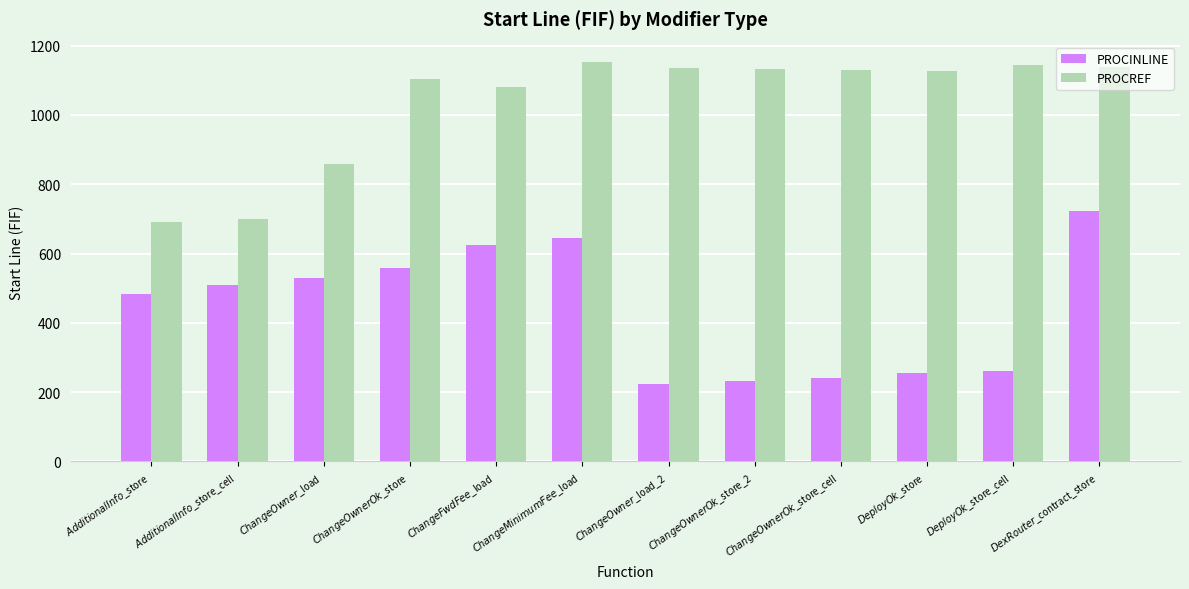

What is the total value across all series at $ChangeOwnerOk$_store_cell?

1370